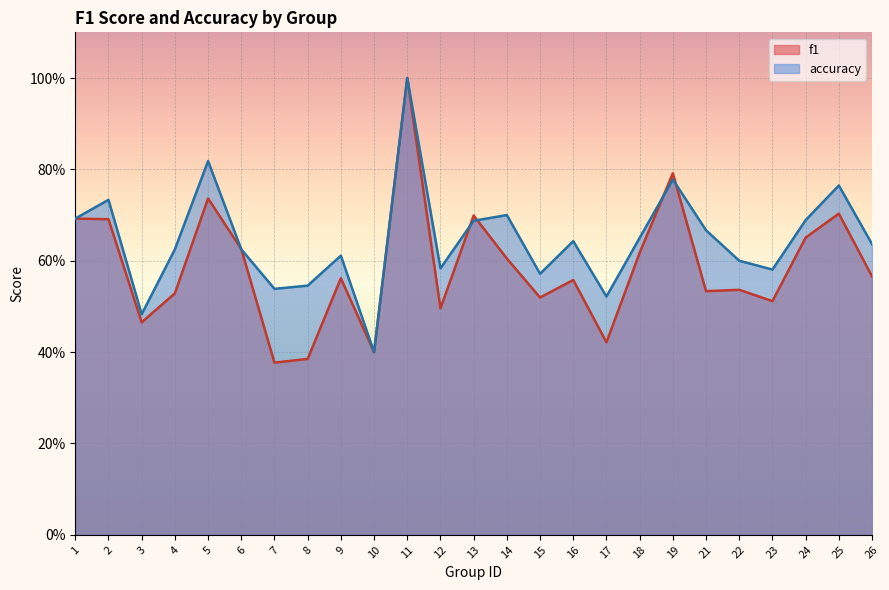

Rank the series at 17 from highest to lowest value.

accuracy, f1